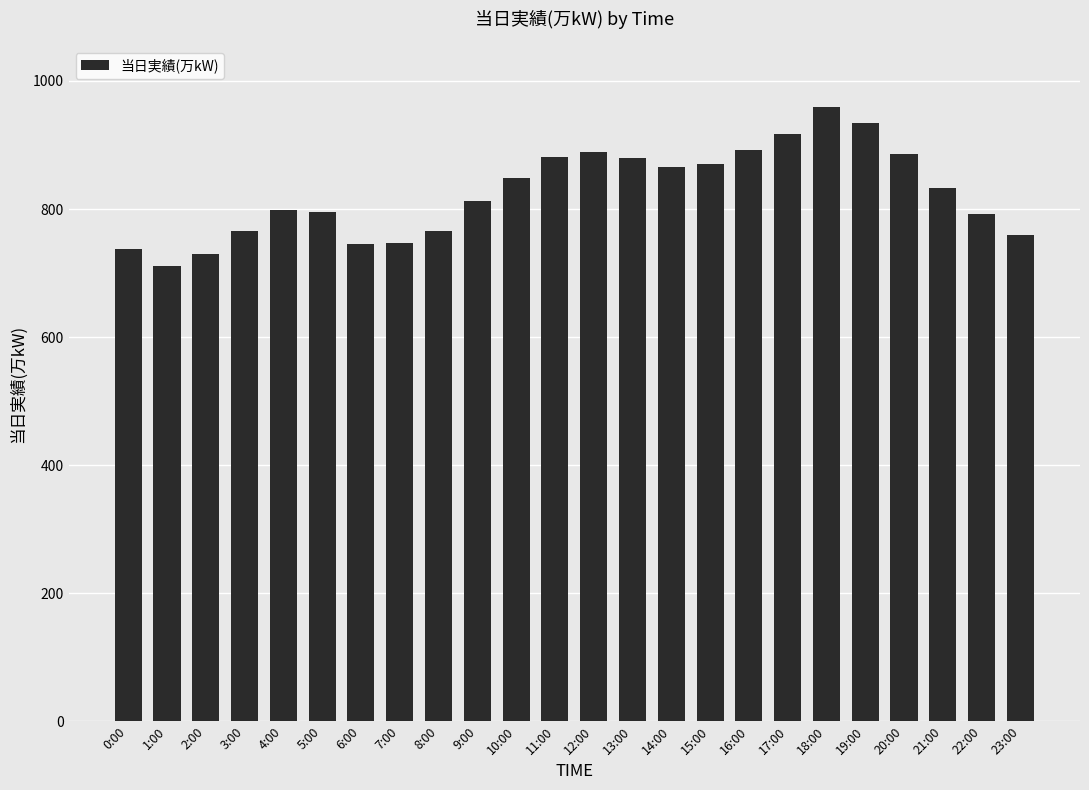

Are the bars grouped side by side (vs. stacked)?

No